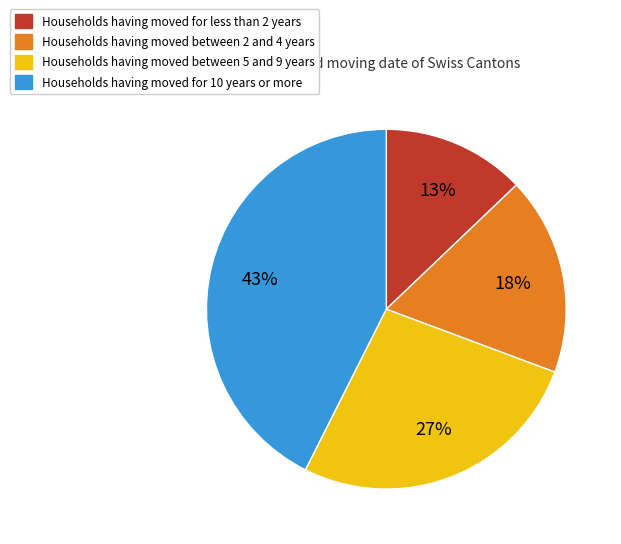

To the nearest percent, what is the difference between the largest and smallest slice percentages?

30%